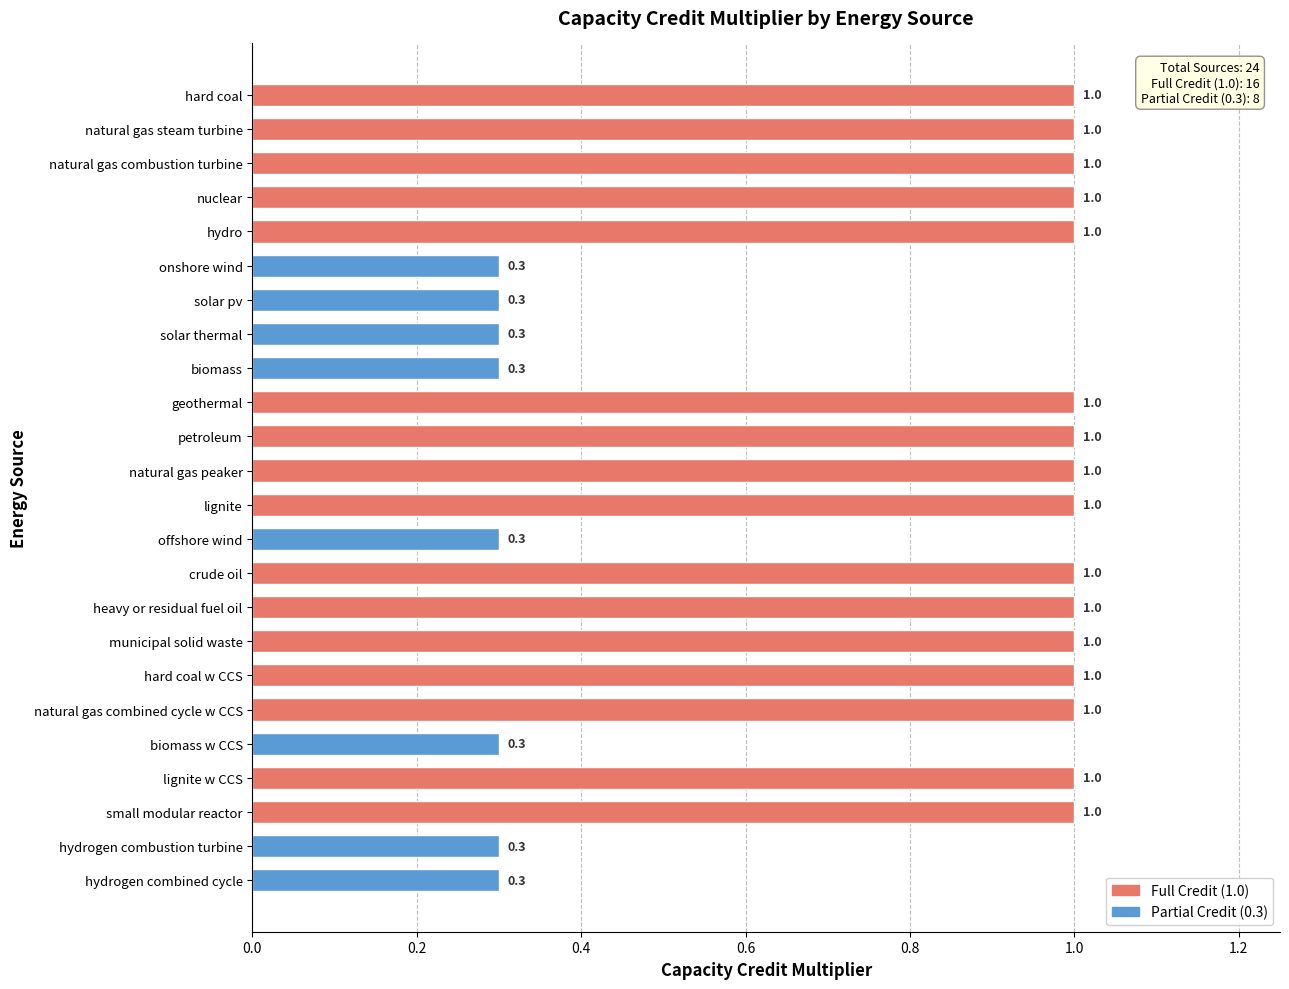

True or false: the data shows 0.5 at solar thermal.

False